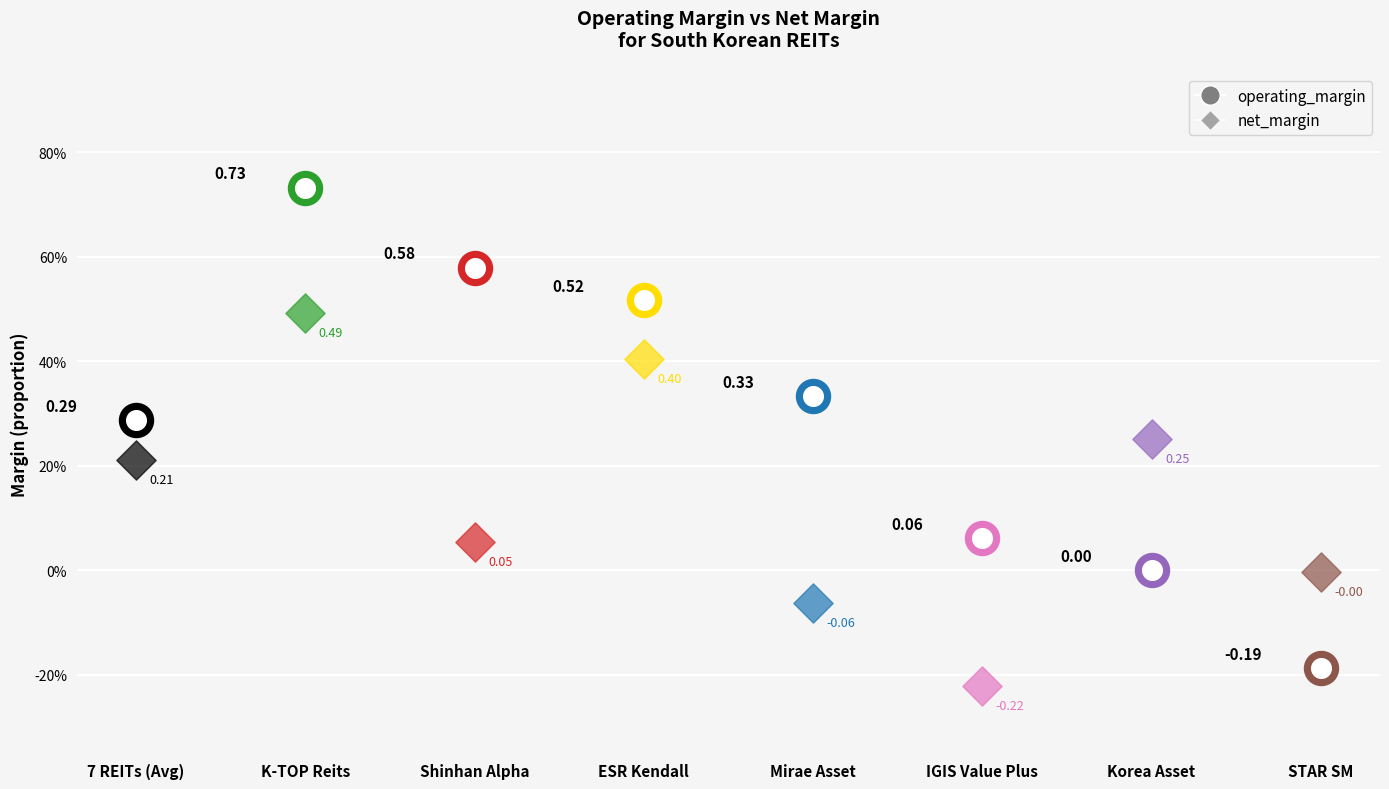

At how many categories does at least one series exceed 0?

7